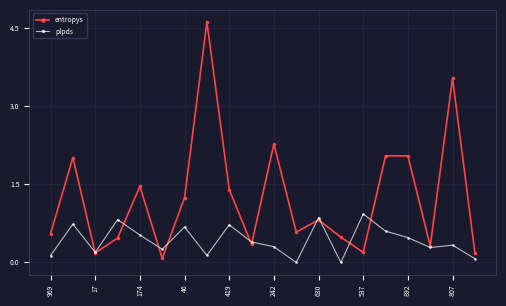

Which series has the largest total across all categories?

entropys